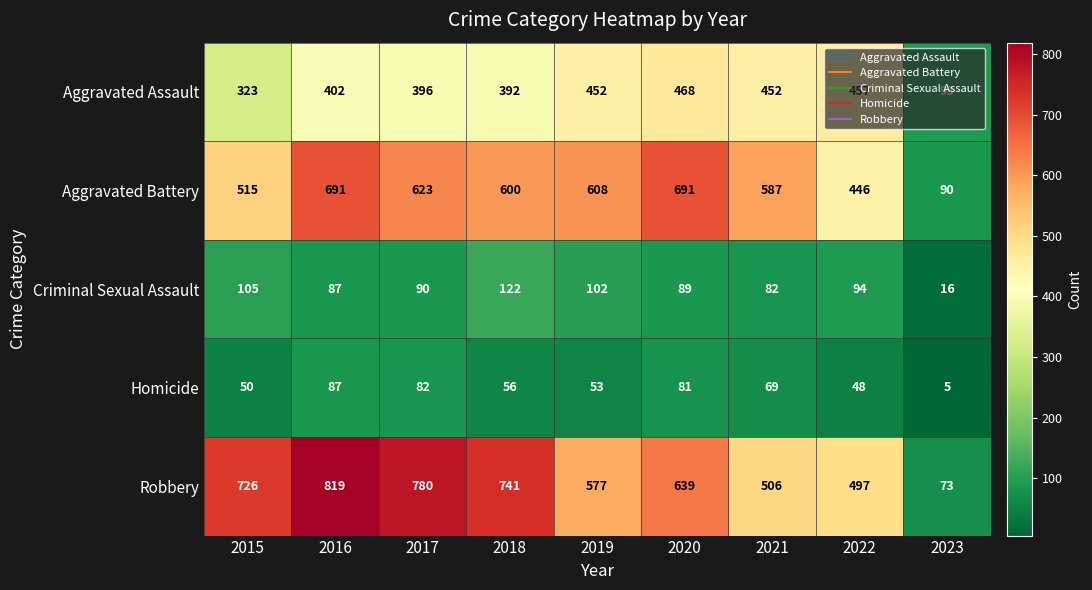

At which label does Criminal Sexual Assault first exceed 90?

2015